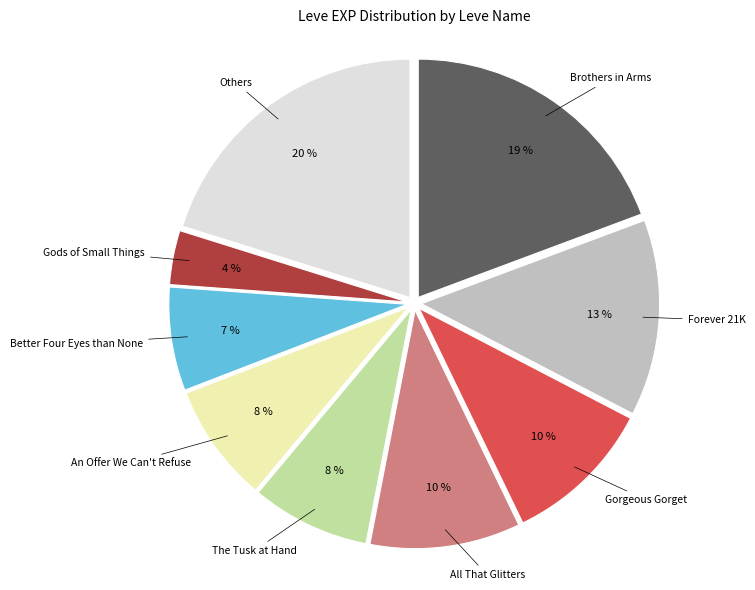

To the nearest percent, what is the average slice percentage?

11%